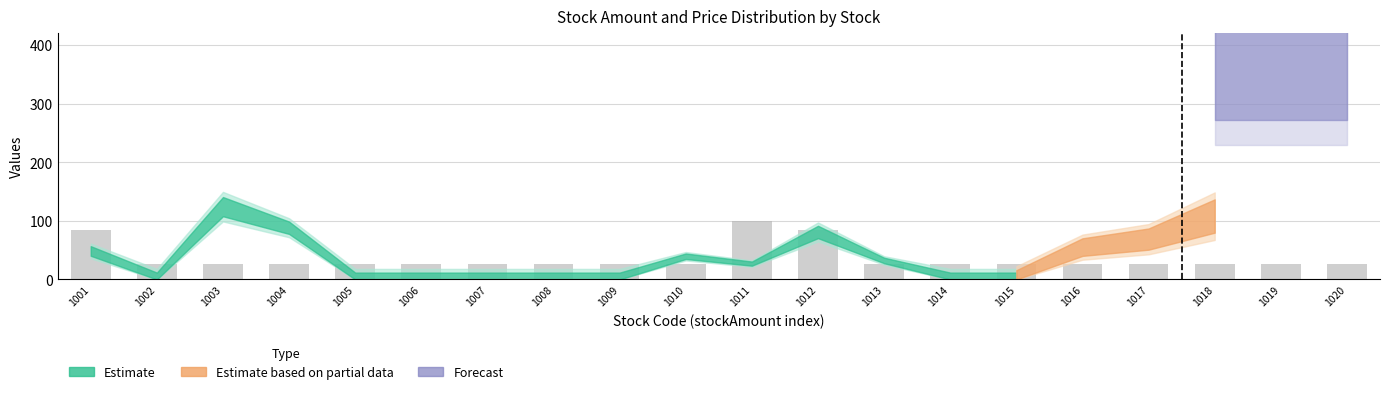

How many series are shown in this chart?

1